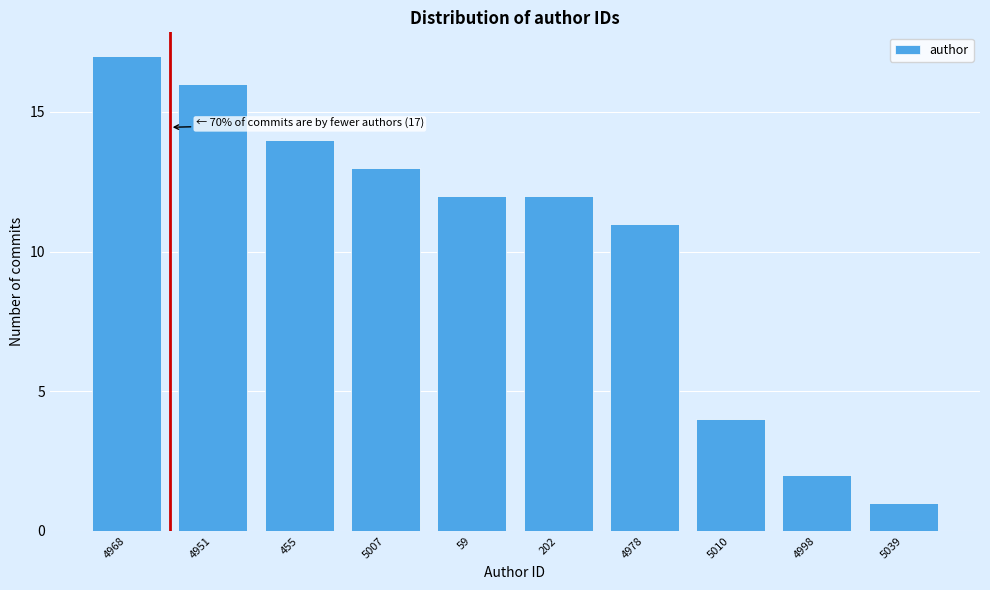

Reading right to left, extract all data points from this chart.

1	2	4	11	12	12	13	14	16	17